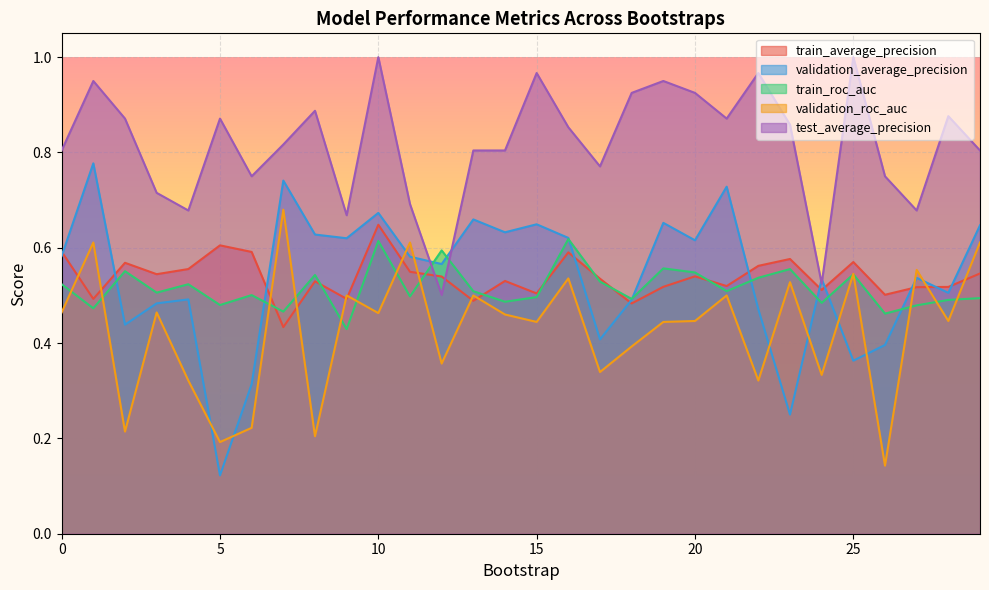

The value of test_average_precision at 14 is 1.4. True or false?

False